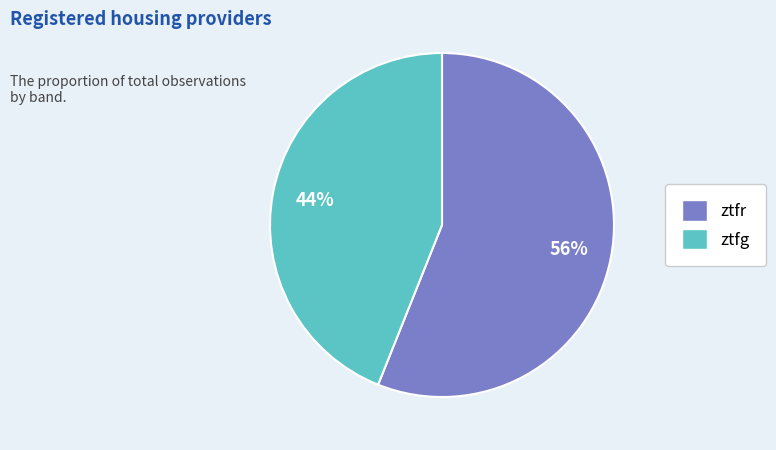

Which slice represents more than half of the pie?

ztfr